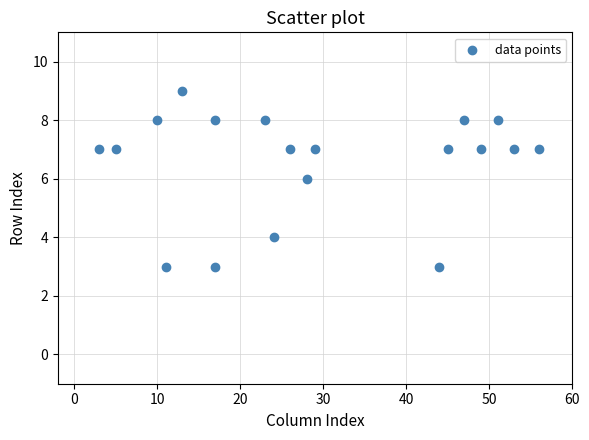

What is the range of Y values (max minus min)?

6